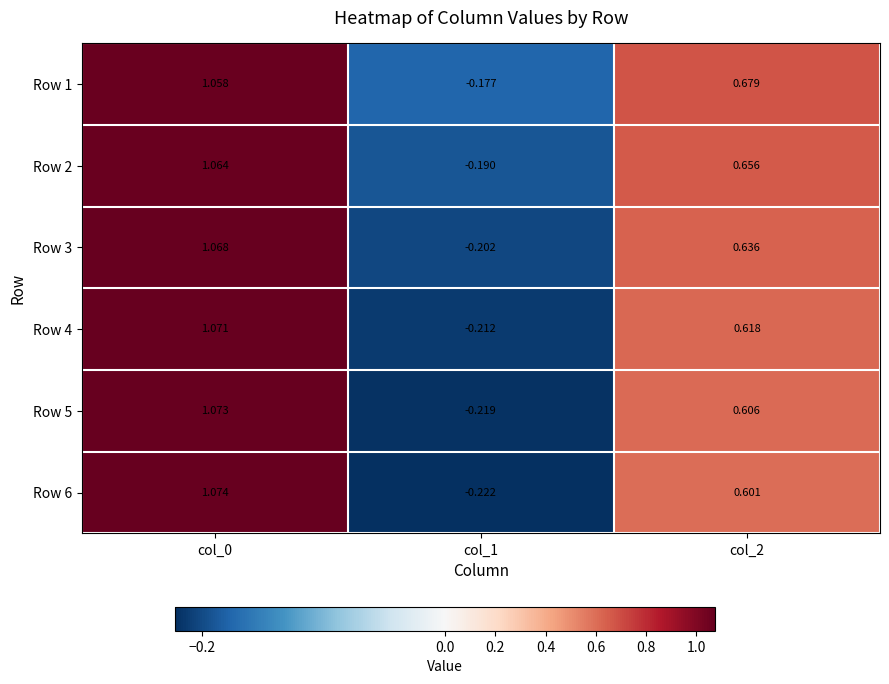

How many data points in Row 1 are less than 0?

1